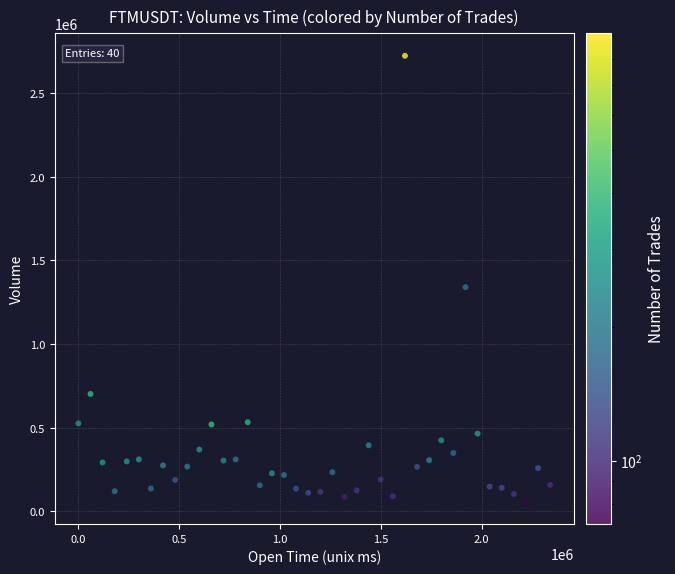

What Y value in the scatter plot is closest to 1390185?

1339859